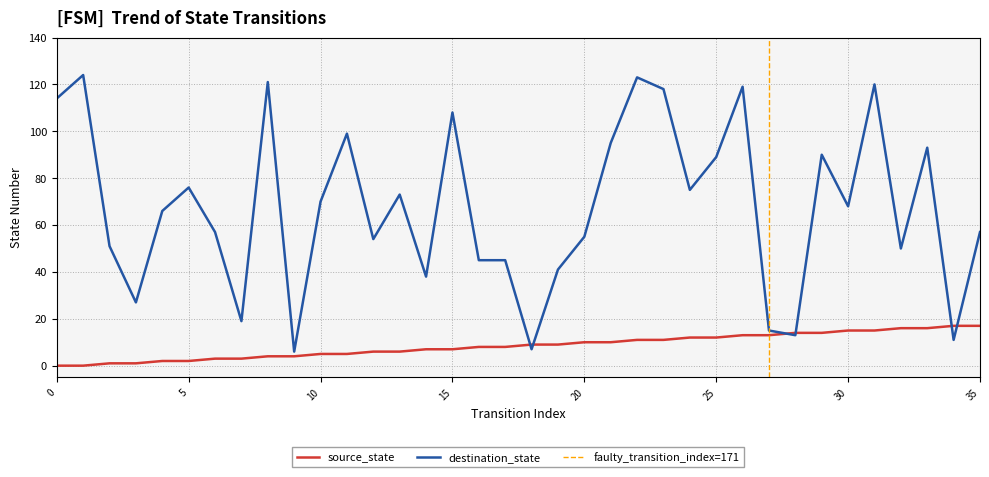

What is the maximum value for source_state?

17